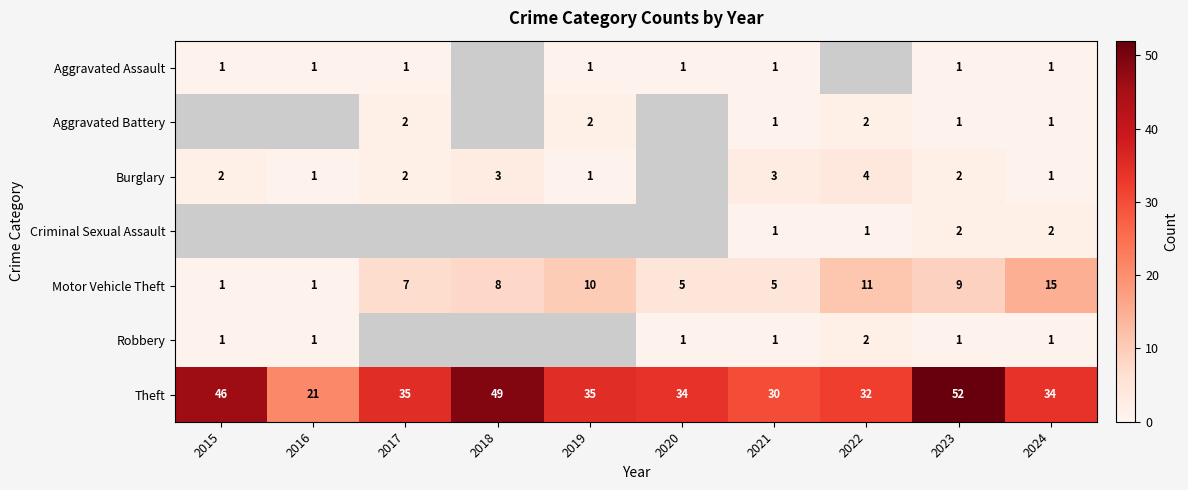

Which category has the highest value in the Motor Vehicle Theft series?

2024